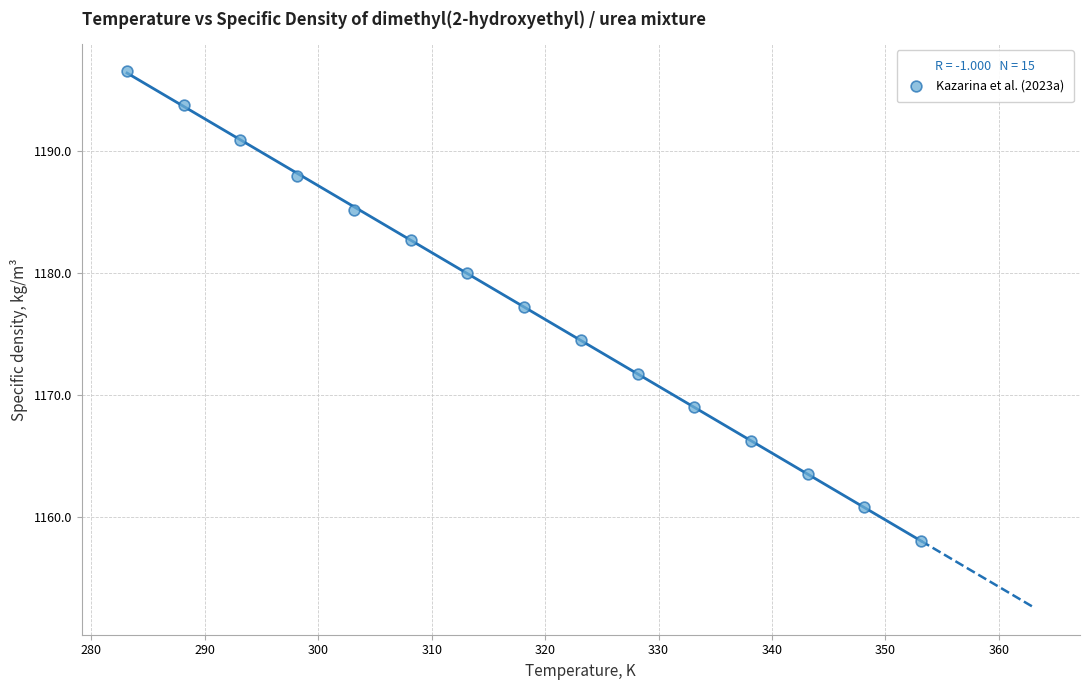

What is the range of Y values (max minus min)?

38.6